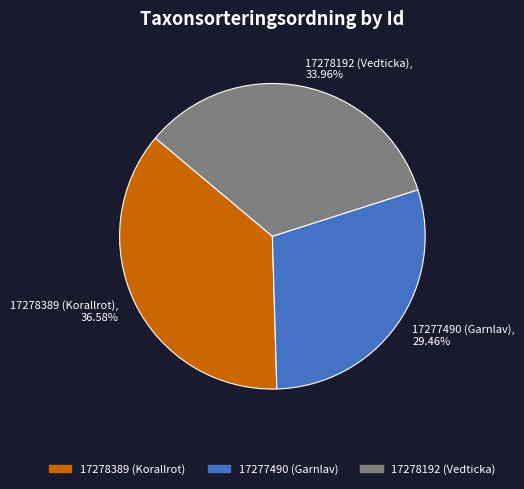

Approximately how many times larger is the value at 17278192 (Vedticka) compared to 17278389 (Korallrot)?

0.9